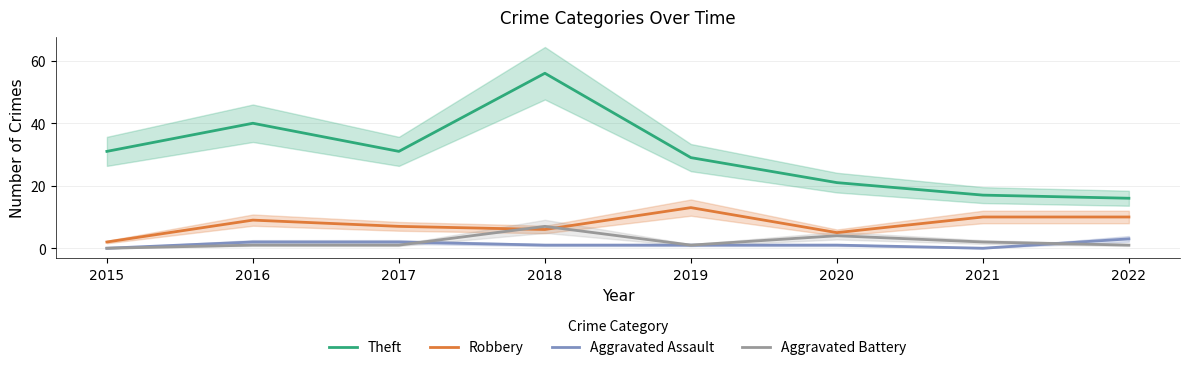

After their last crossing, which series has the higher values: Aggravated Assault or Aggravated Battery?

Aggravated Assault